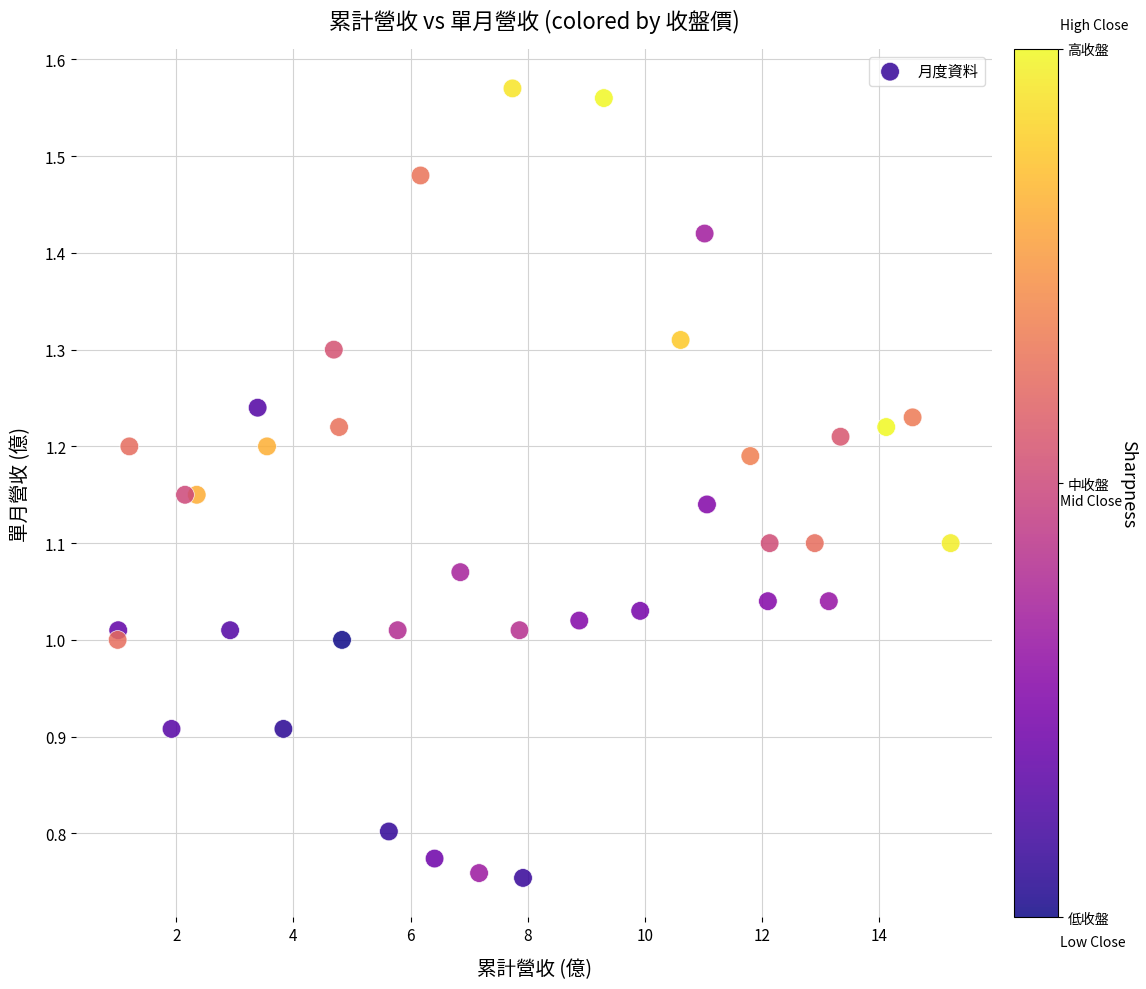

What is the range of X values (max minus min)?

14.2